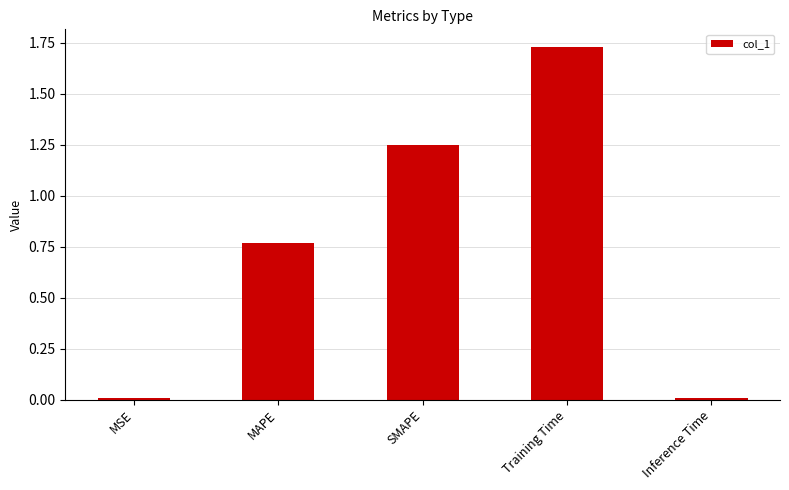

What is the sum of all values?

3.8